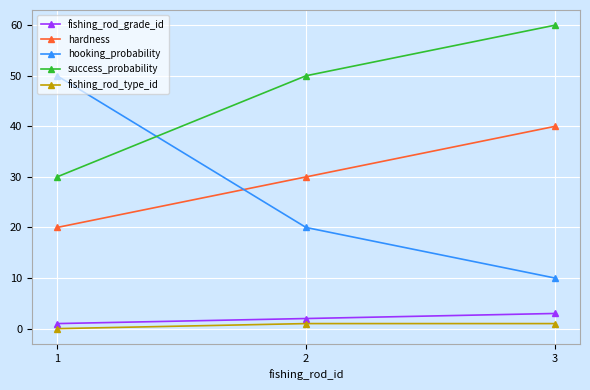

How many lines are shown in the chart?

5